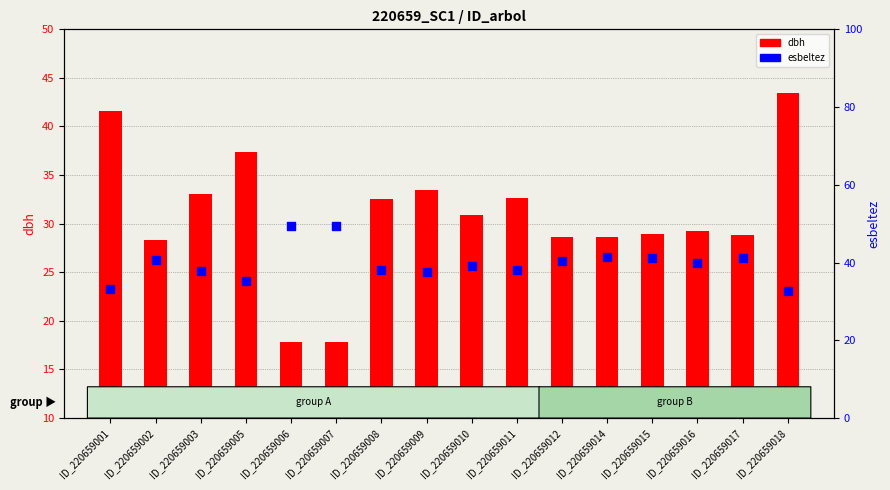

At which category is the sum across all series the highest?

ID_220659018